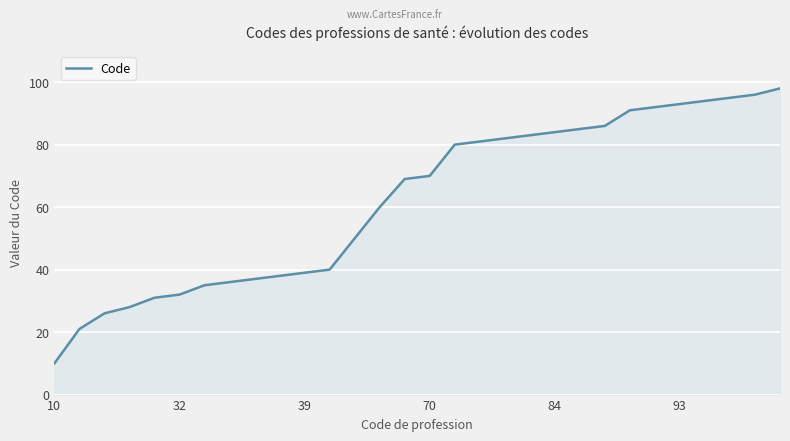

What is the difference between the maximum and minimum values?

88